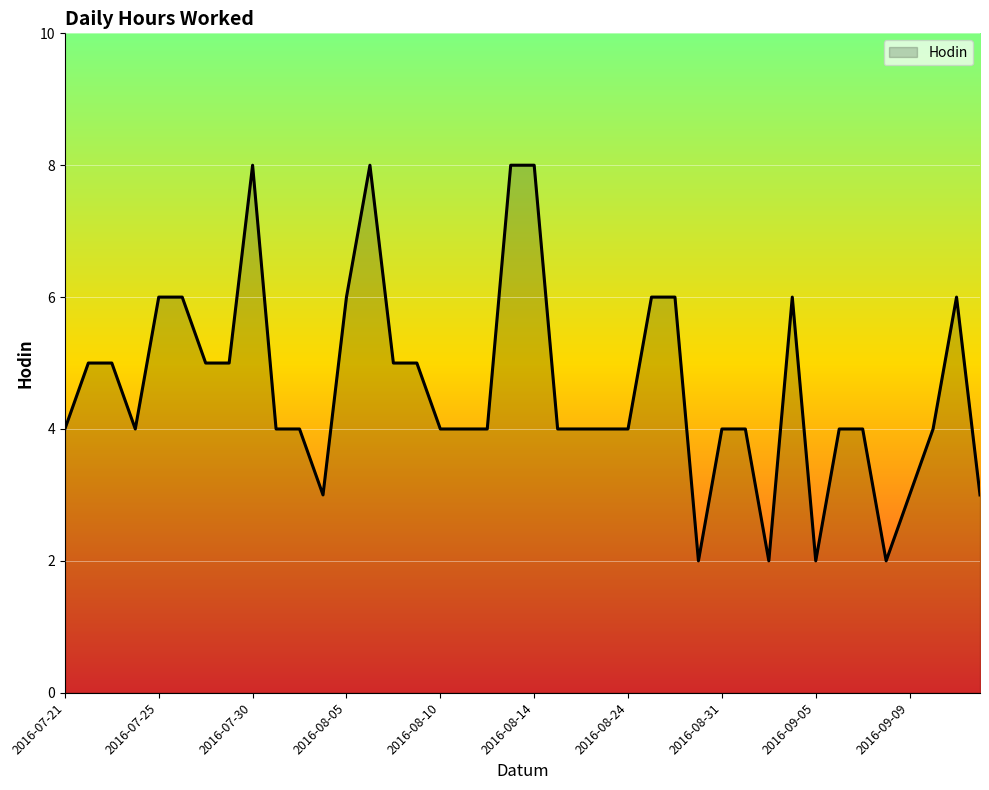

What is the greatest value displayed?

8